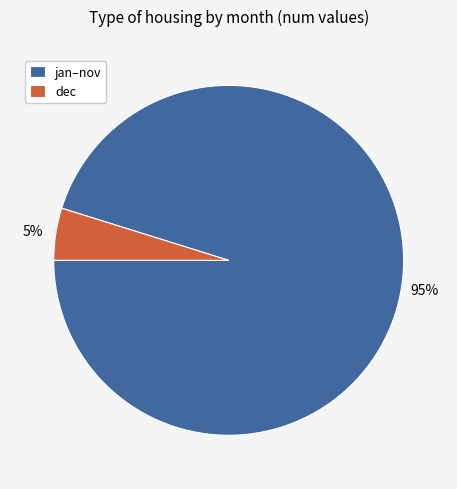

How many slices are in this pie chart?

2